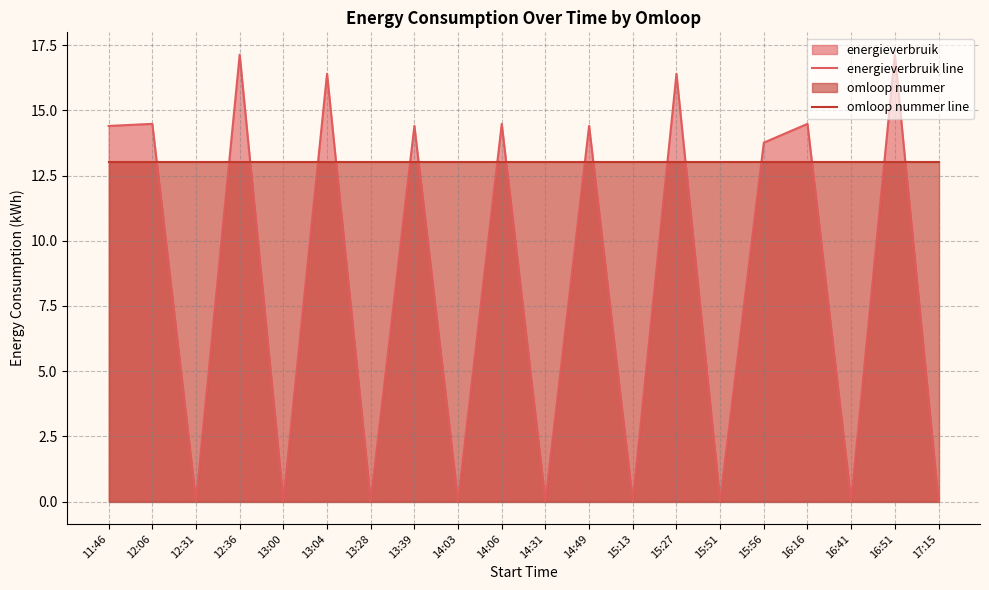

Where do omloop nummer line and energieverbruik line first cross each other?

12:06 and 12:31